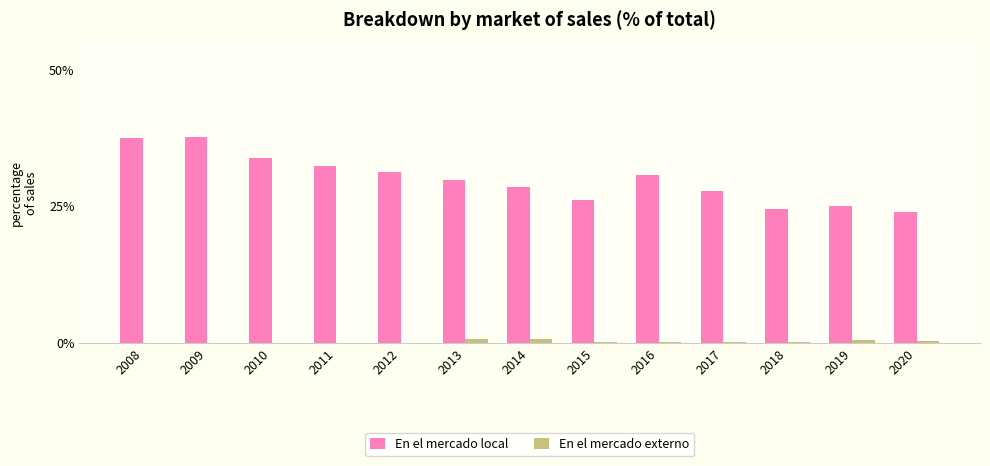

How many data points does each series have?

13